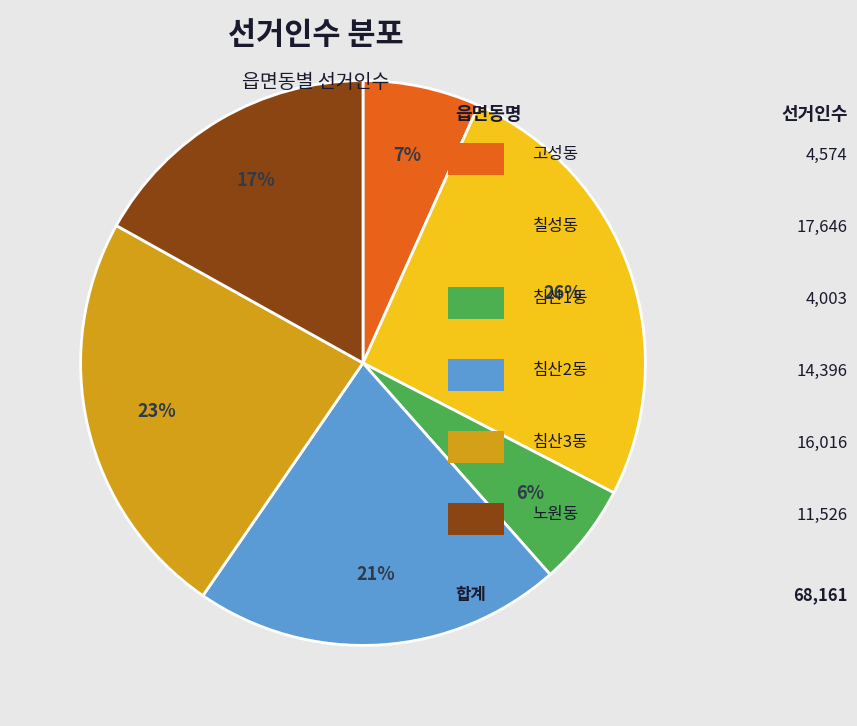

Is there a majority slice in this chart?

No